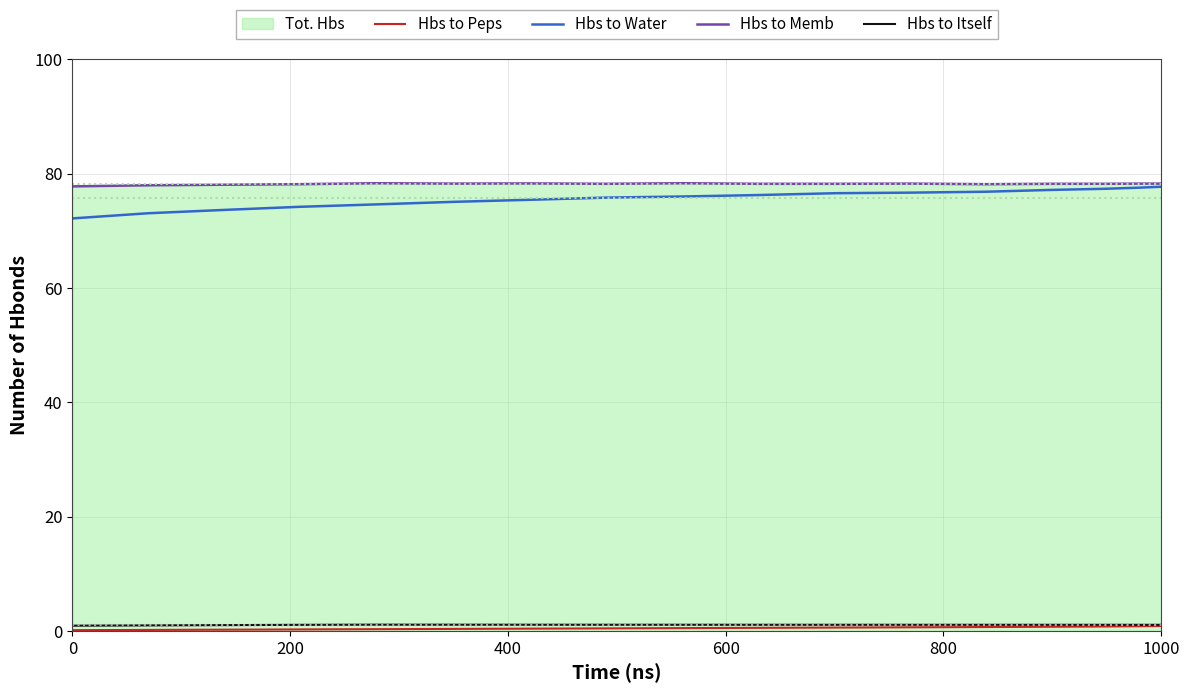

Rank the series by their maximum value, from lowest to highest.

Hbs to Peps, Hbs to Itself, Hbs to Water, Hbs to Memb